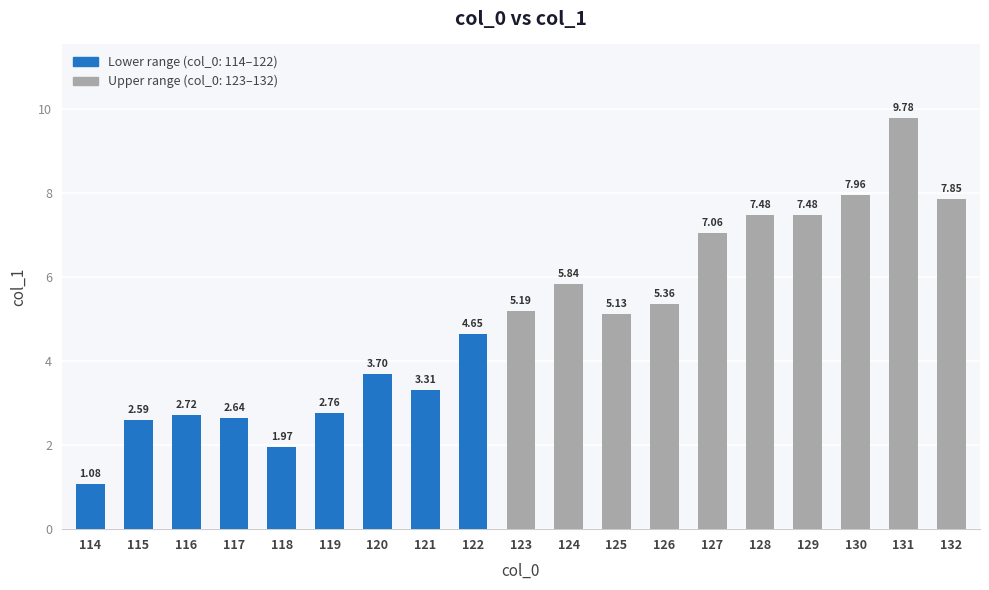

What is the change in value from 114 to 124?

+4.8